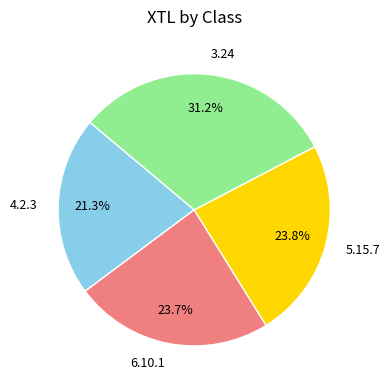

Does 5.15.7 represent more than half of the total?

No